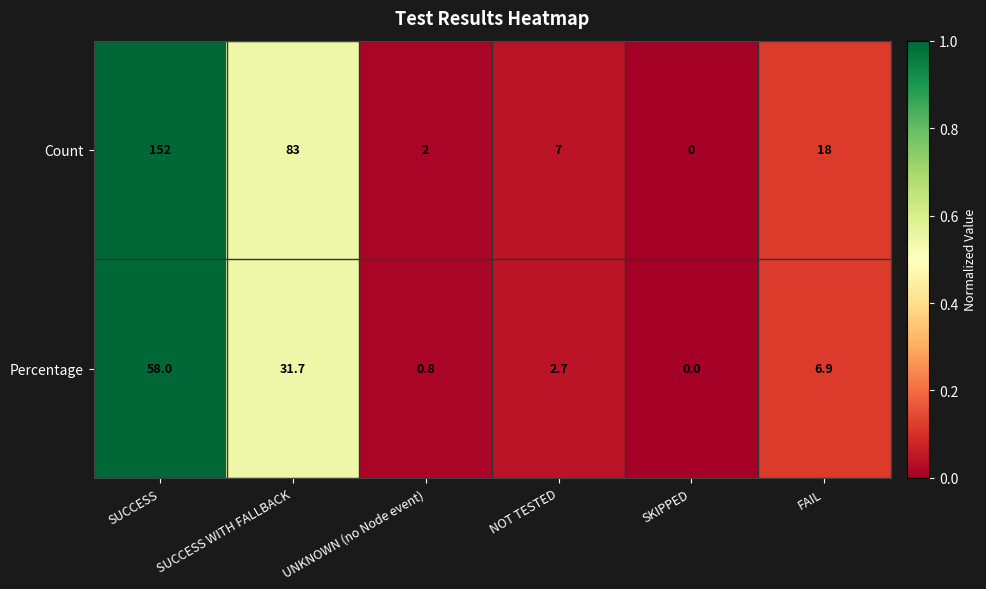

Is it true that Count equals 0.0 at SKIPPED?

True